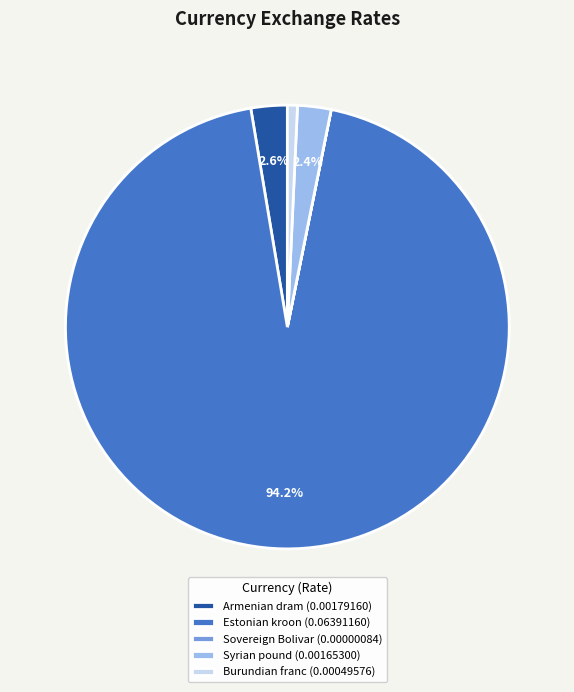

True or false: Armenian dram accounts for 3% of the total.

True